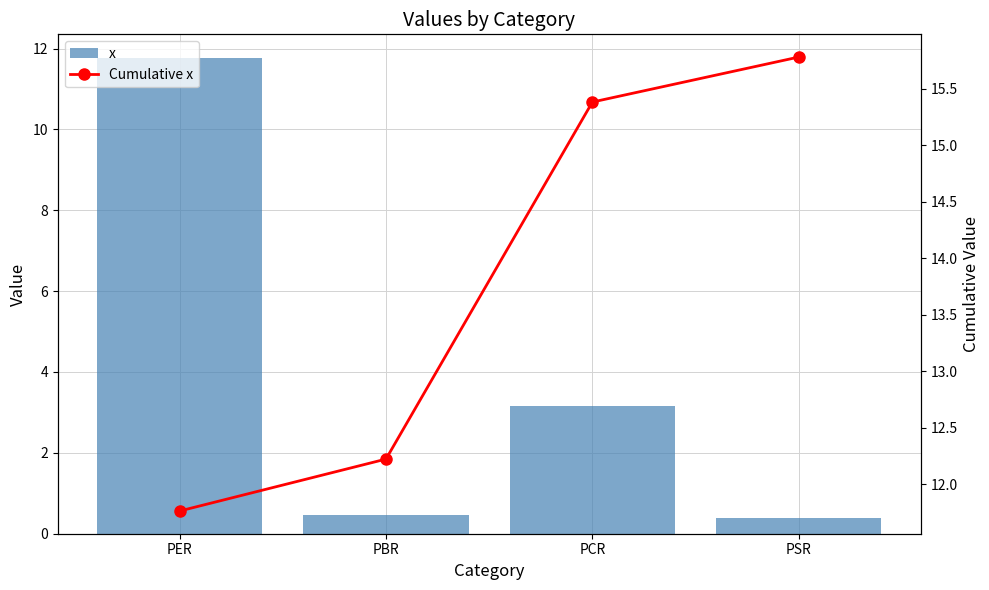

What is the label of the 1st bar from the left?

PER